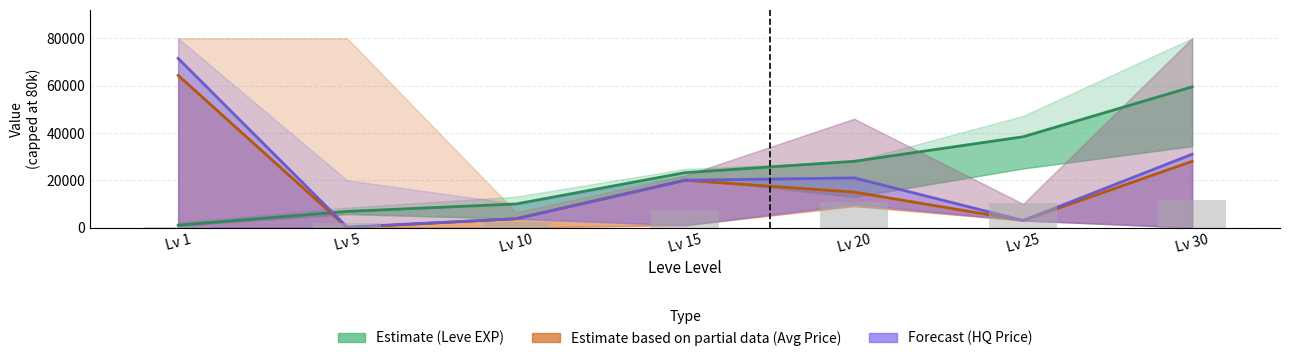

What are all the series names shown in the legend?

Estimate (Leve EXP), Estimate based on partial data (Avg Price), Forecast (HQ Price)